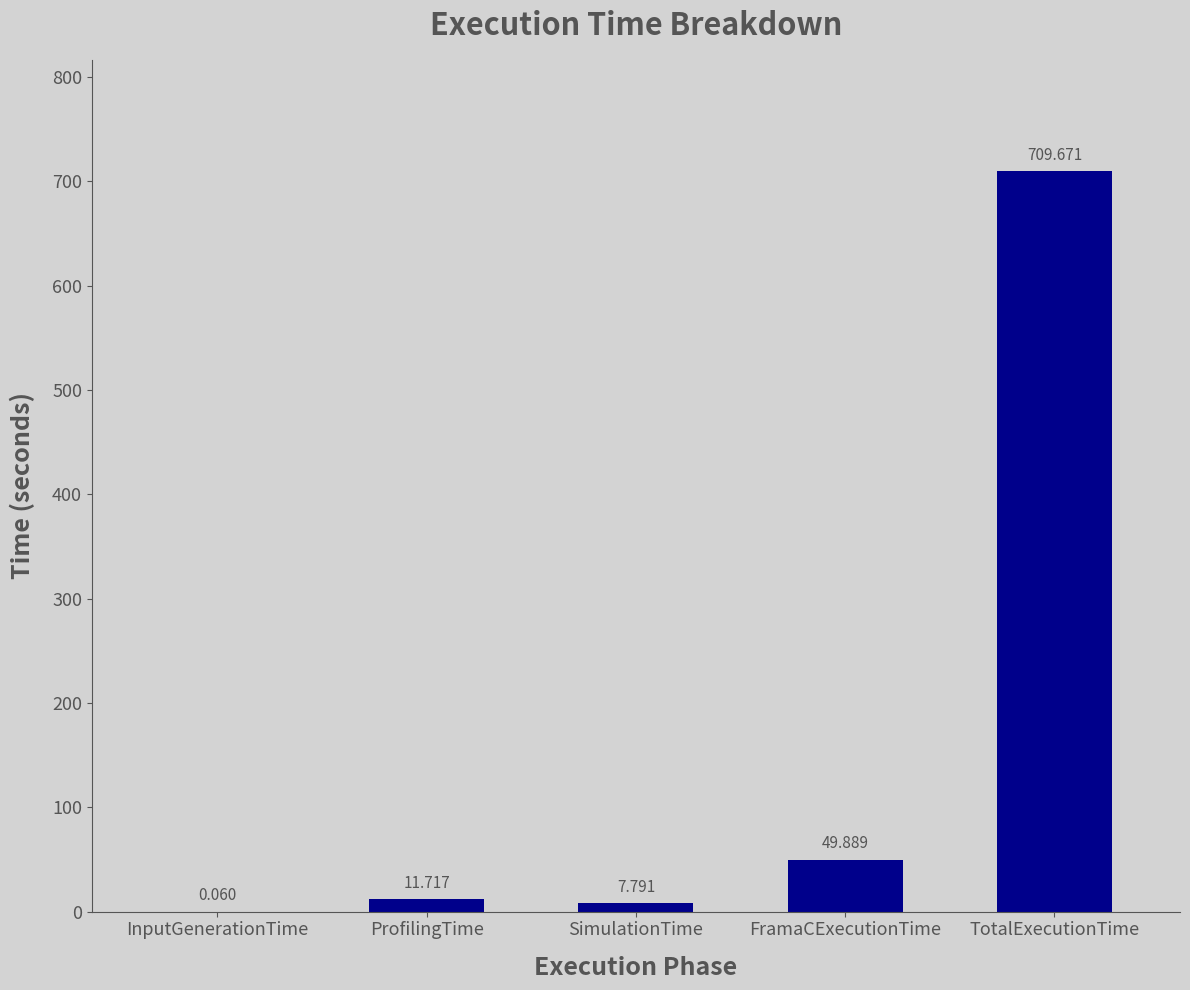

Which label corresponds to the largest value in the chart?

TotalExecutionTime